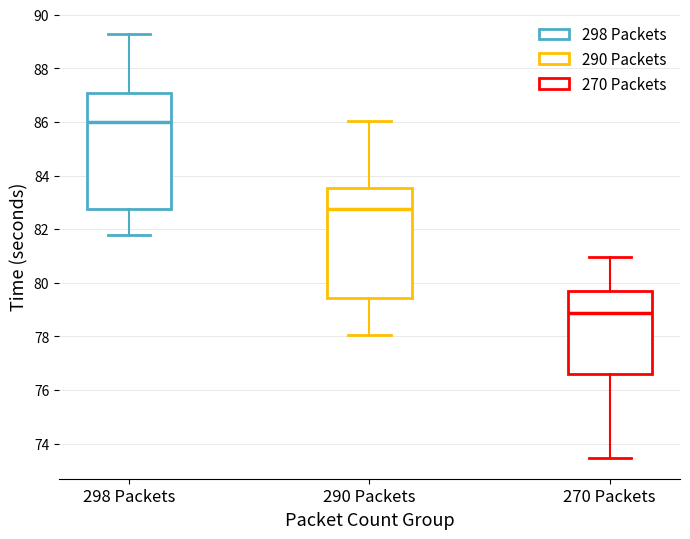

Where does the lower whisker of the box for 270 Packets end on the y-axis? The values are not printed on the chart, so give them approximately, as read against the axis.

73.4